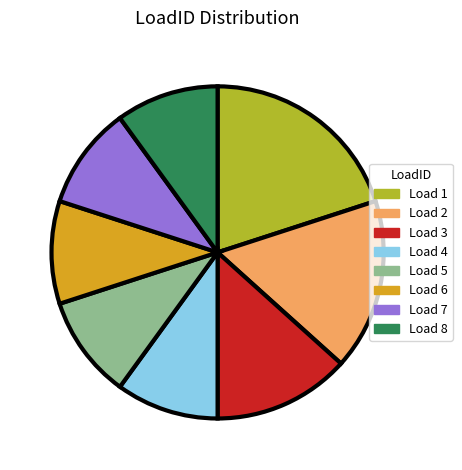

Do Load 7 and Load 2 together represent more than half of the pie?

No